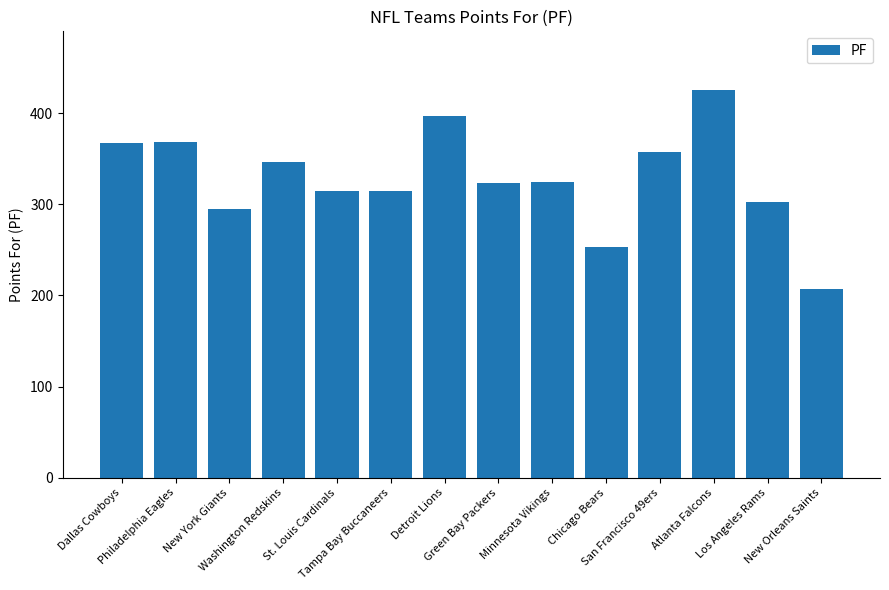

What is the difference between the second highest and second lowest values?

144